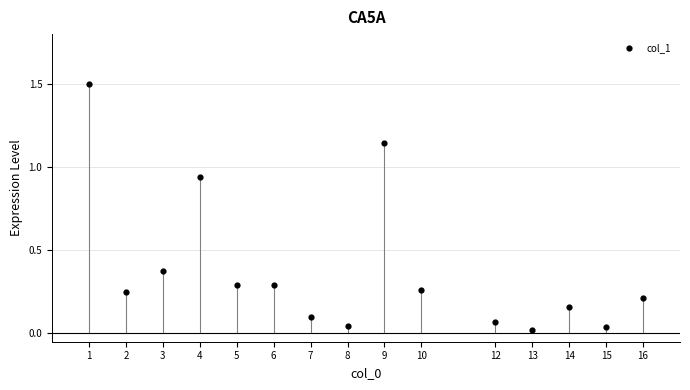

What is the range of X values (max minus min)?

15.0